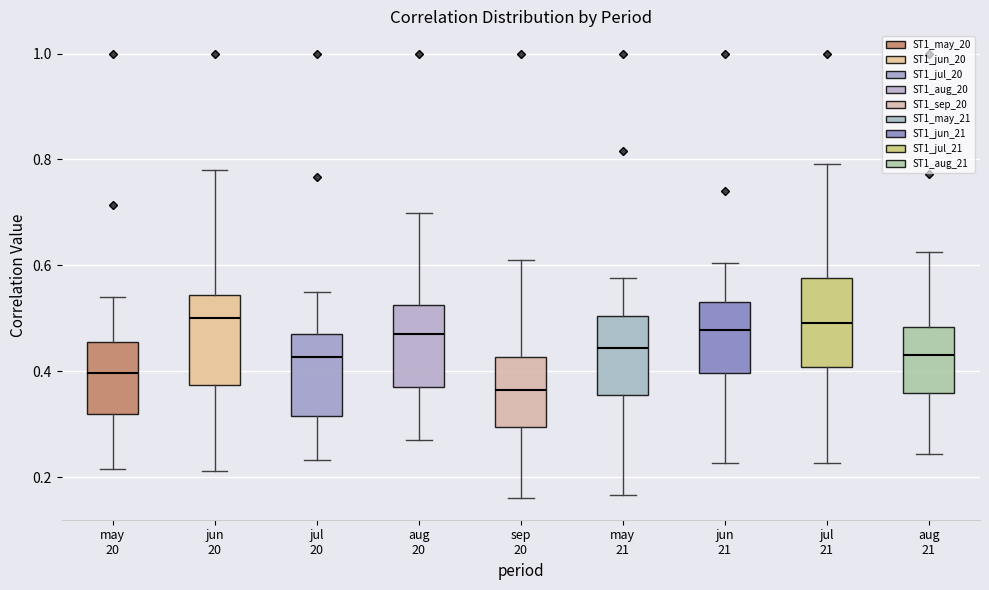

Which box has the lowest median line?

sep 20